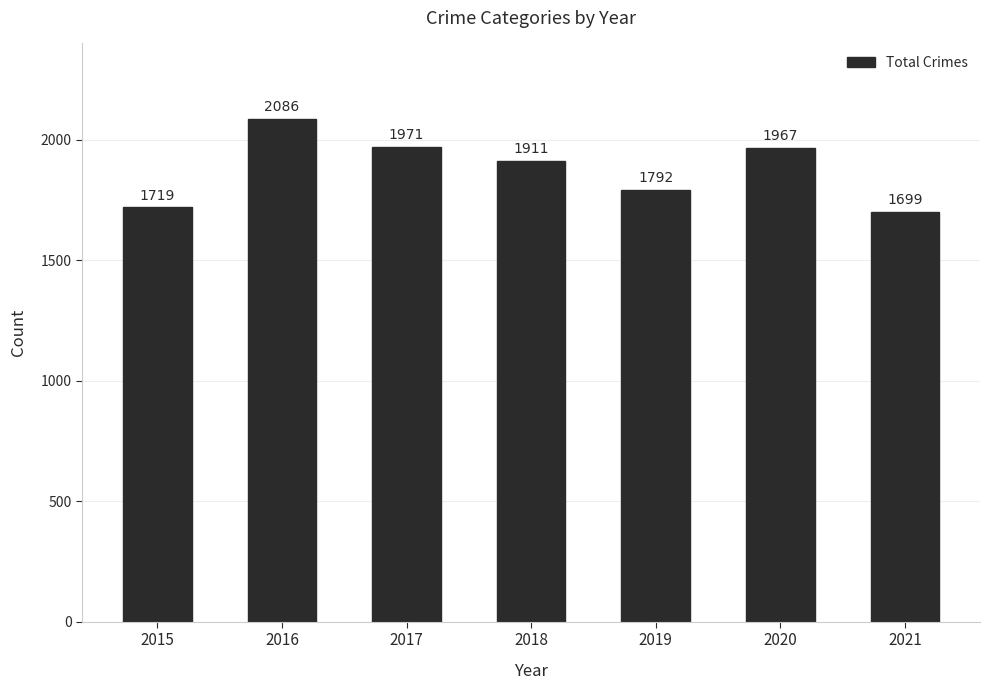

List the labels in order of value, smallest first.

2021, 2015, 2019, 2018, 2020, 2017, 2016